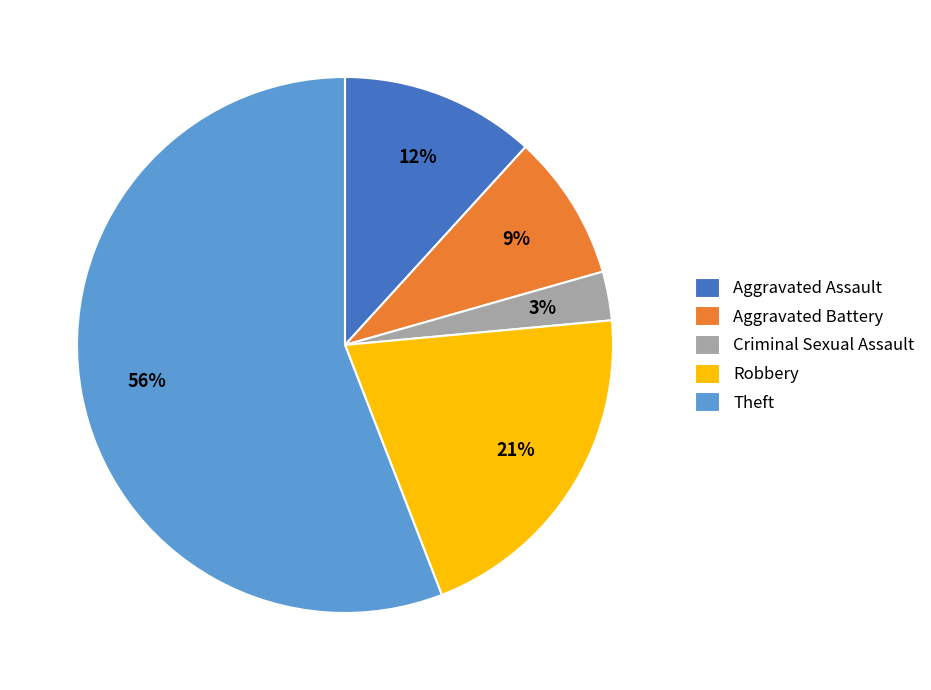

Rank the categories by value from lowest to highest.

Criminal Sexual Assault, Aggravated Battery, Aggravated Assault, Robbery, Theft